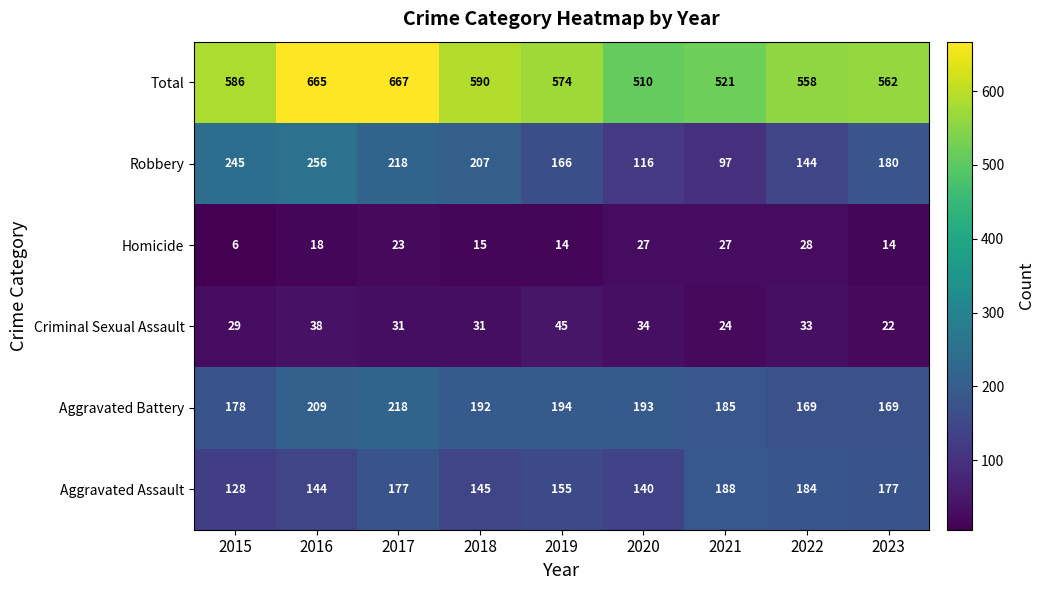

At which label is Criminal Sexual Assault closest to 33?

2022